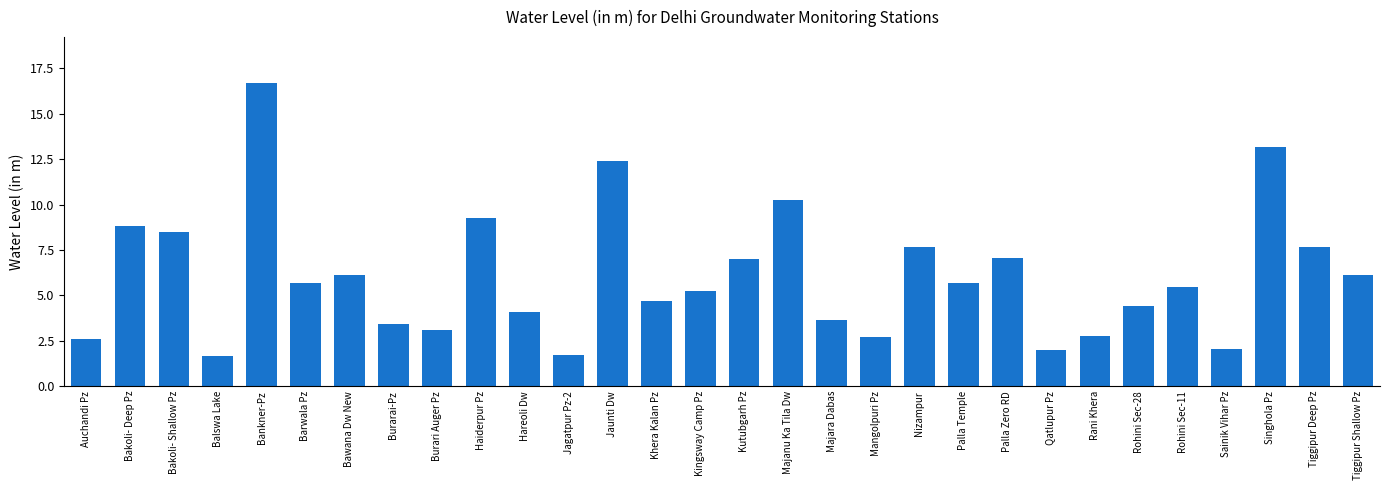

What is the difference between the maximum and minimum values?

15.0